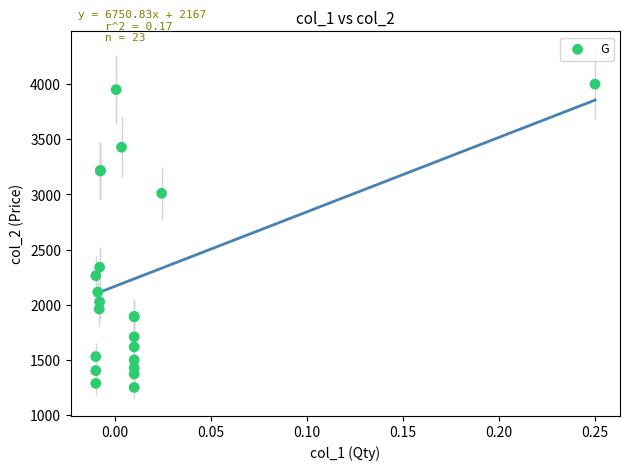

What Y value in the scatter plot is closest to 2625?

2340.0